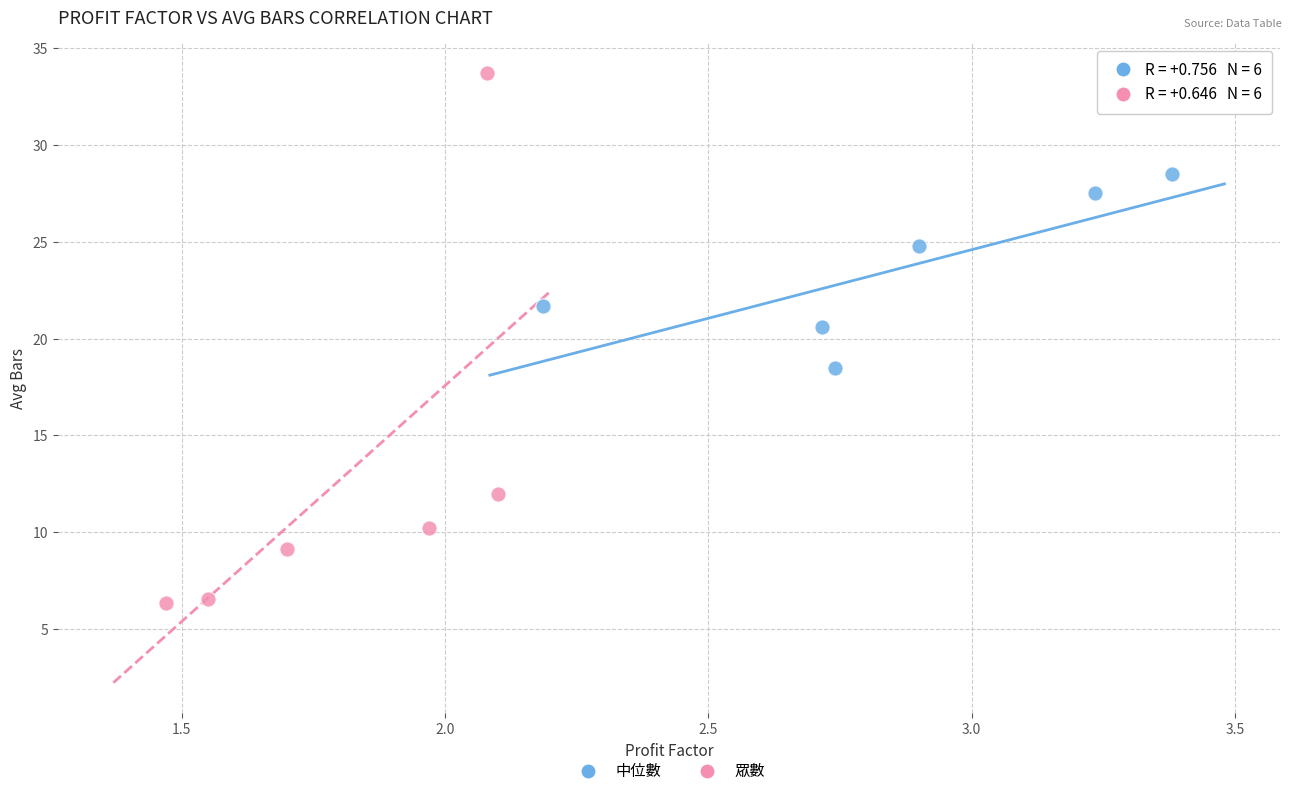

Which series reaches the maximum Y coordinate?

眾數